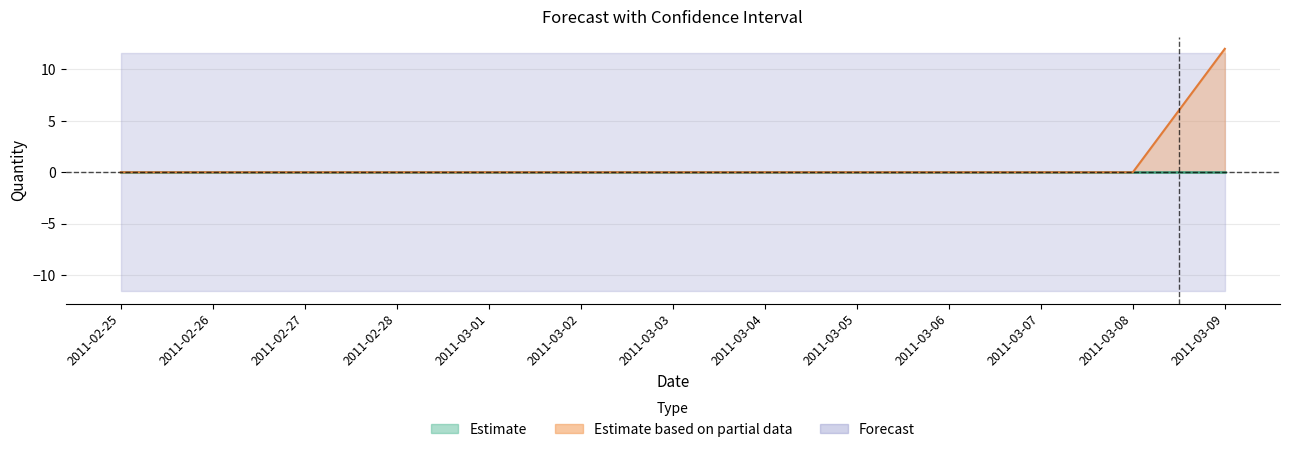

What is the label of the 8th point from the right?

2011-03-02